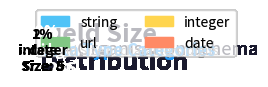

The url slice represents 44% of the pie. True or false?

False